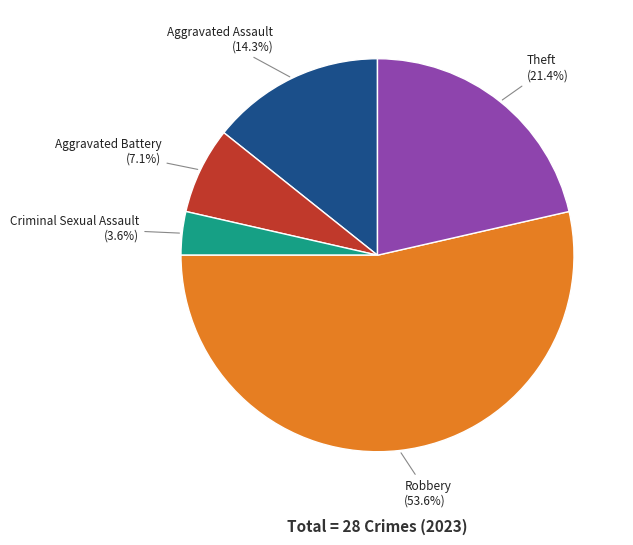

Is there a majority slice in this chart?

Yes